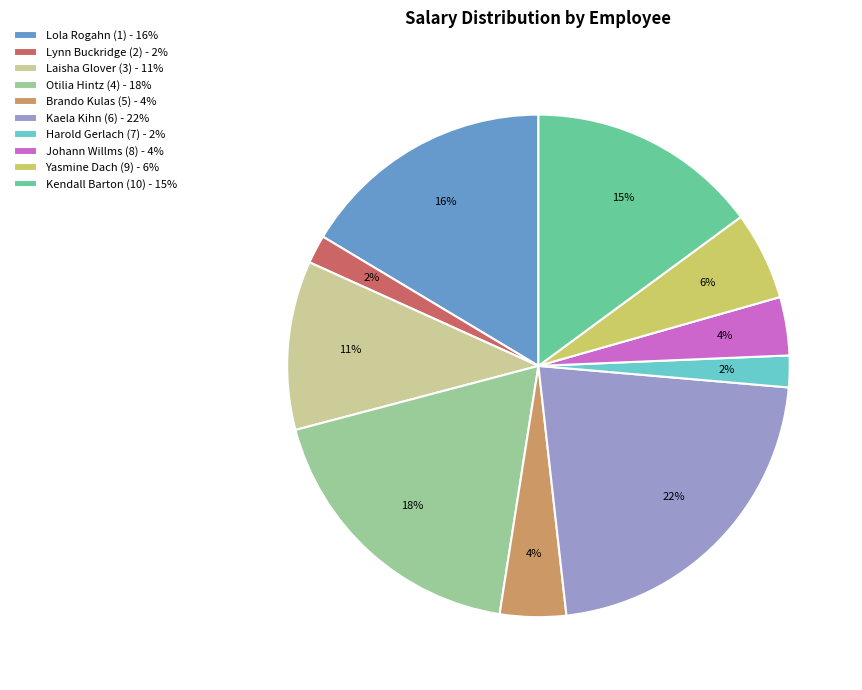

Approximately how many times larger is the value at Johann Willms (8) - 4% compared to Lynn Buckridge (2) - 2%?

2.0